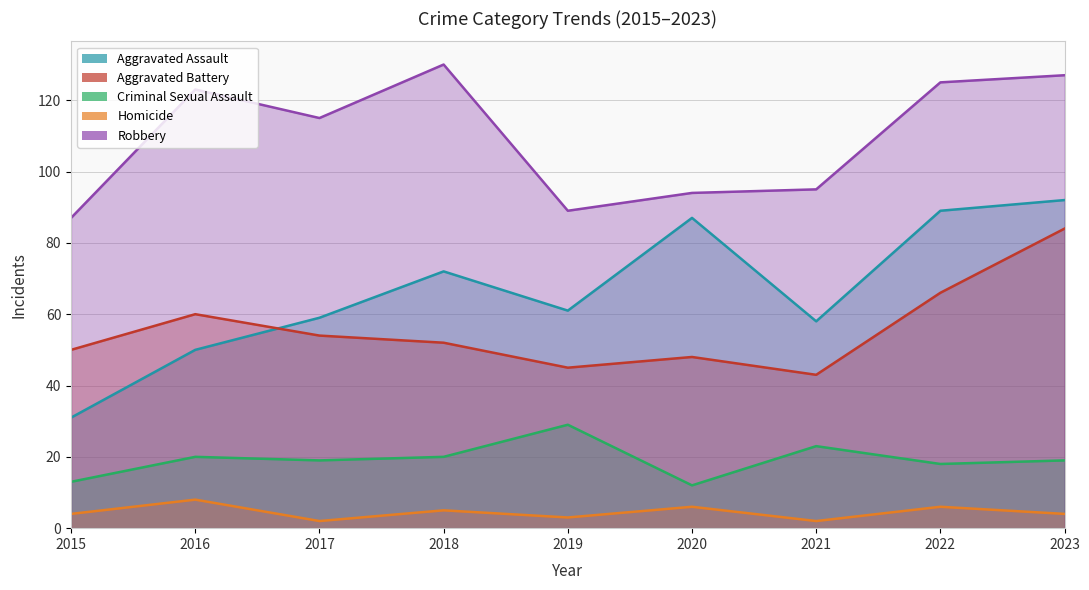

What is the value of the Homicide point at the 5th from the left?

3